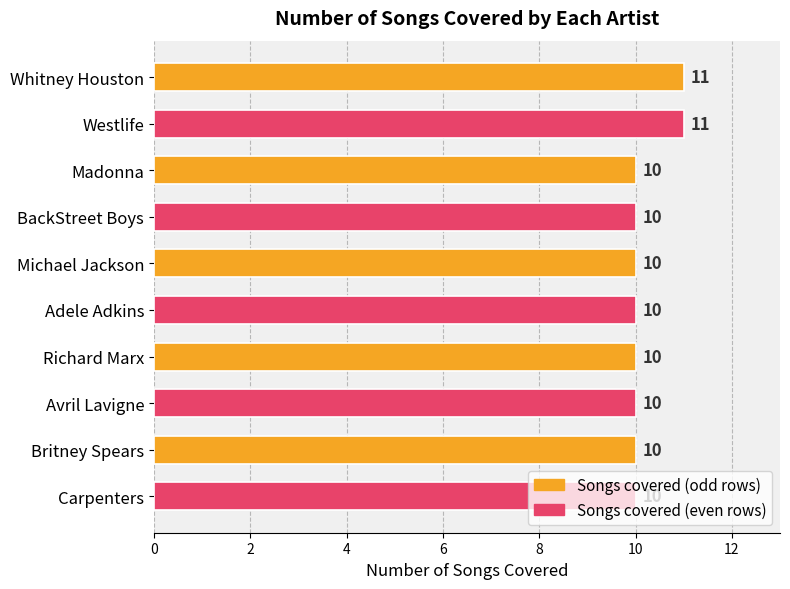

True or false: the data shows 10 at Madonna.

True